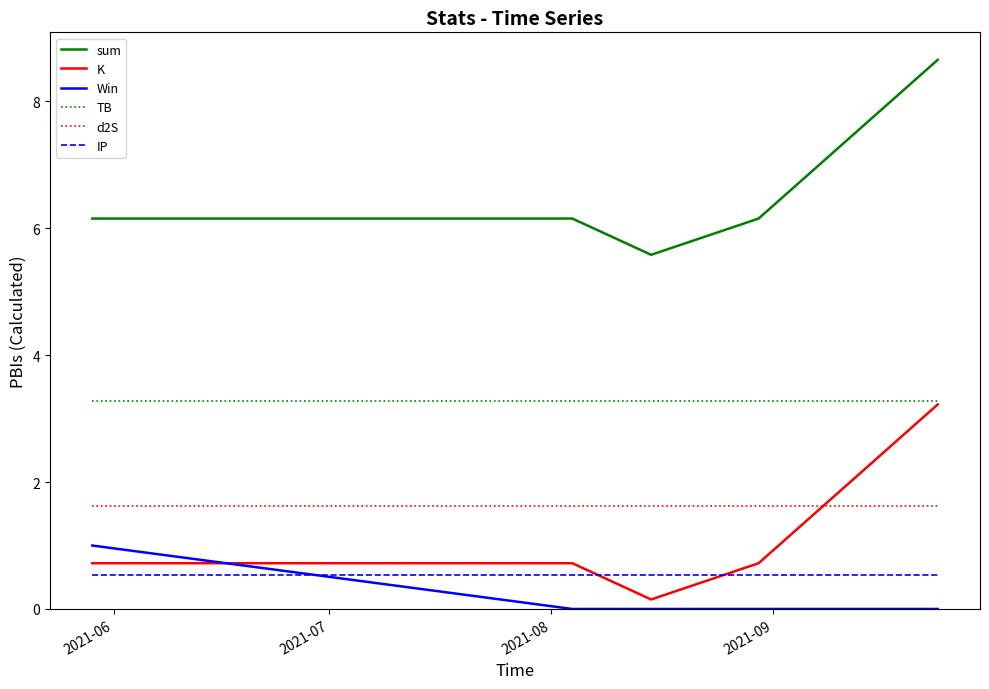

Is this an area chart (filled region under the line)?

No